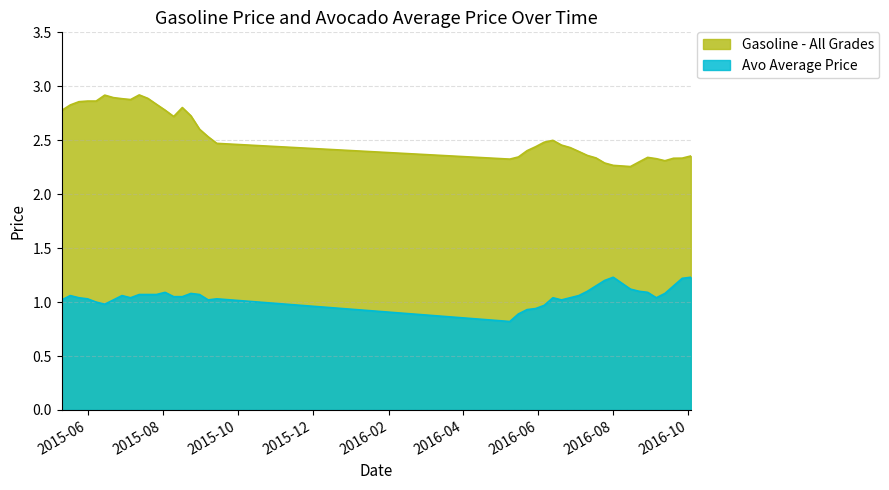

At which label does Avo Average Price first exceed 1?

2015-05-11